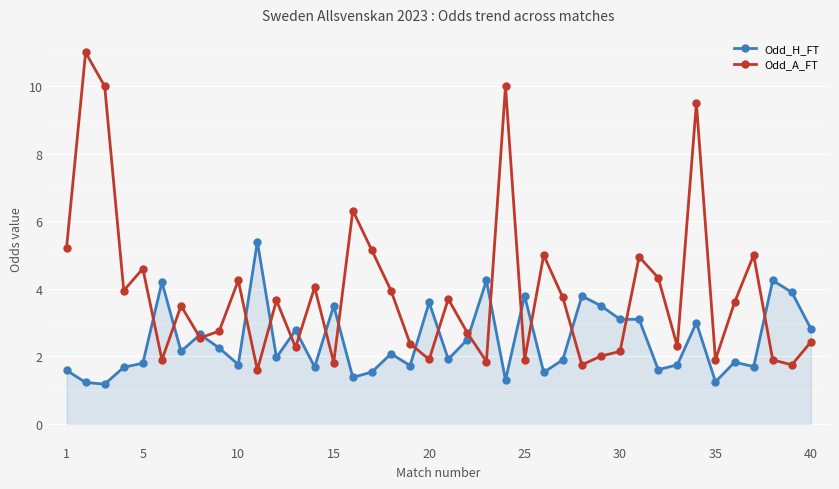

After their last crossing, which series has the higher values: Odd_A_FT or Odd_H_FT?

Odd_H_FT